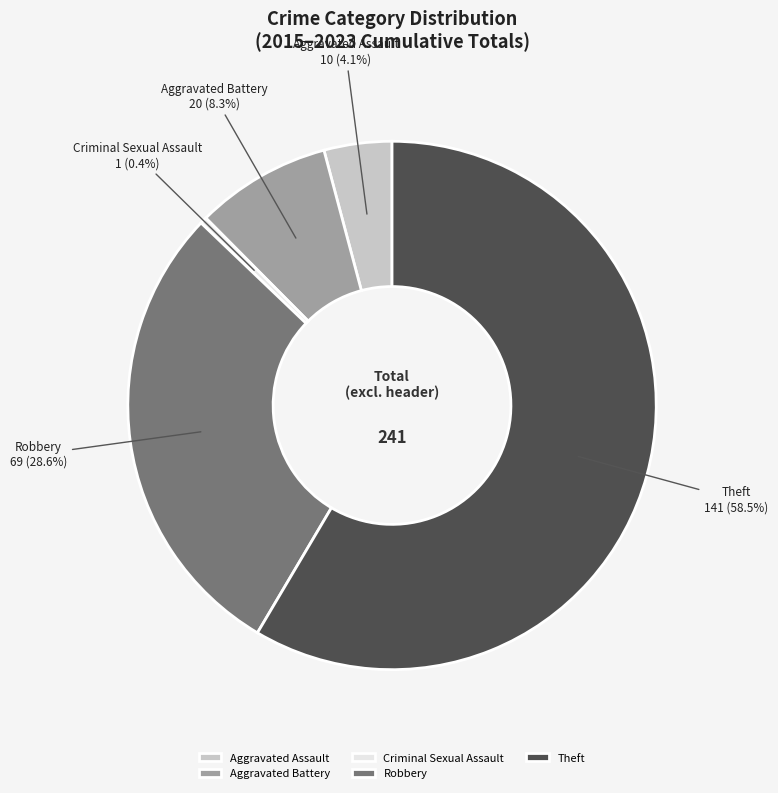

Which category has the biggest portion of the pie?

Theft